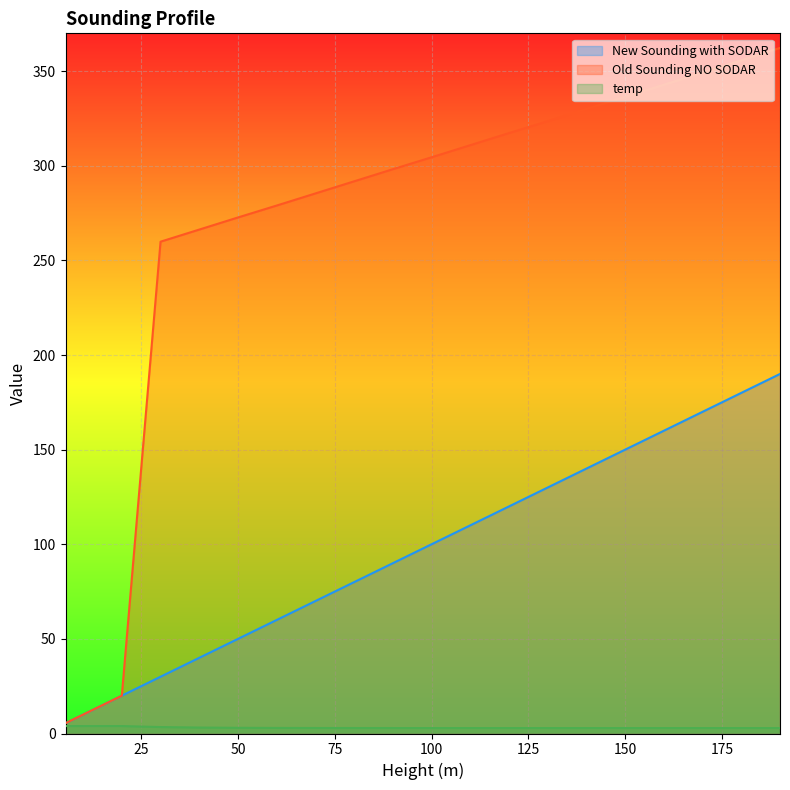

True or false: New Sounding with SODAR and temp cross at least once.

False